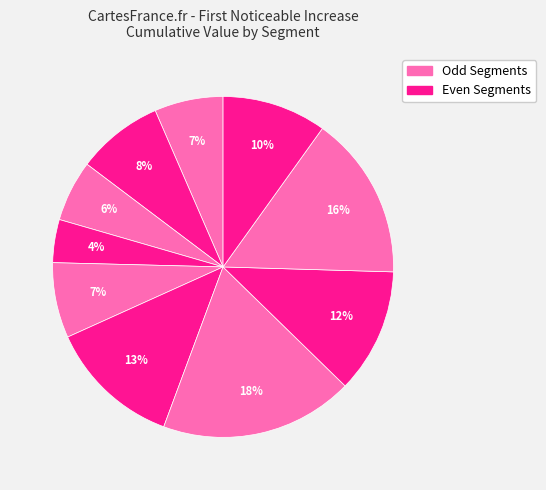

Count the number of slices in the pie.

10